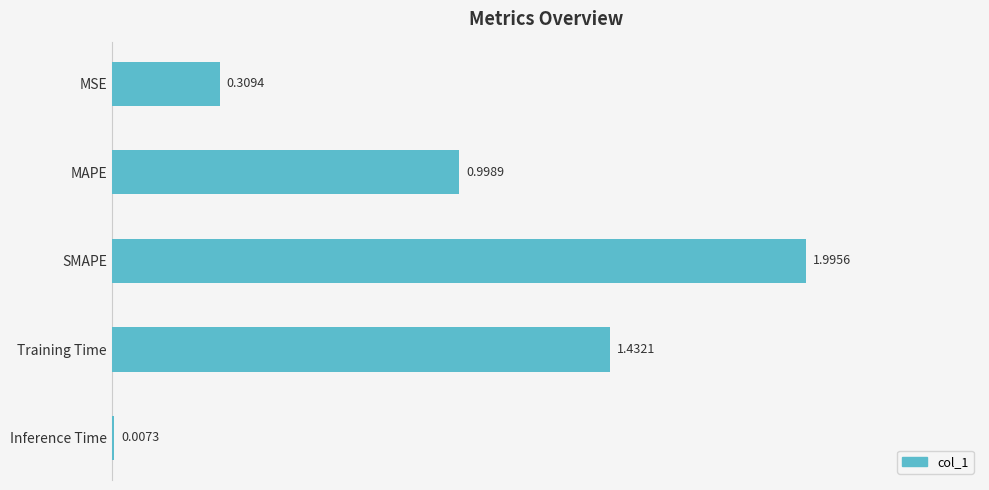

What is the change in value from MSE to SMAPE?

+1.7